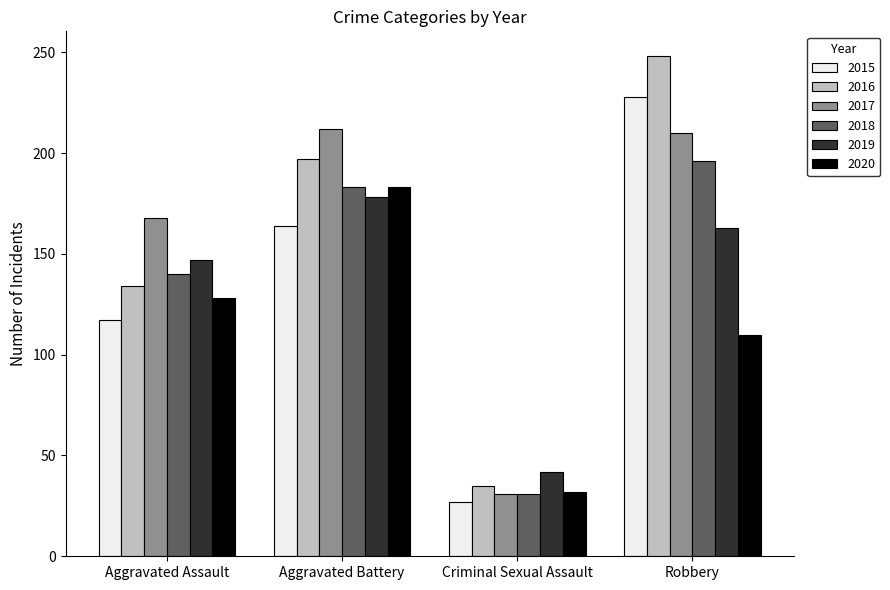

What is the difference between the 2017 values at Aggravated Battery and Criminal Sexual Assault?

181